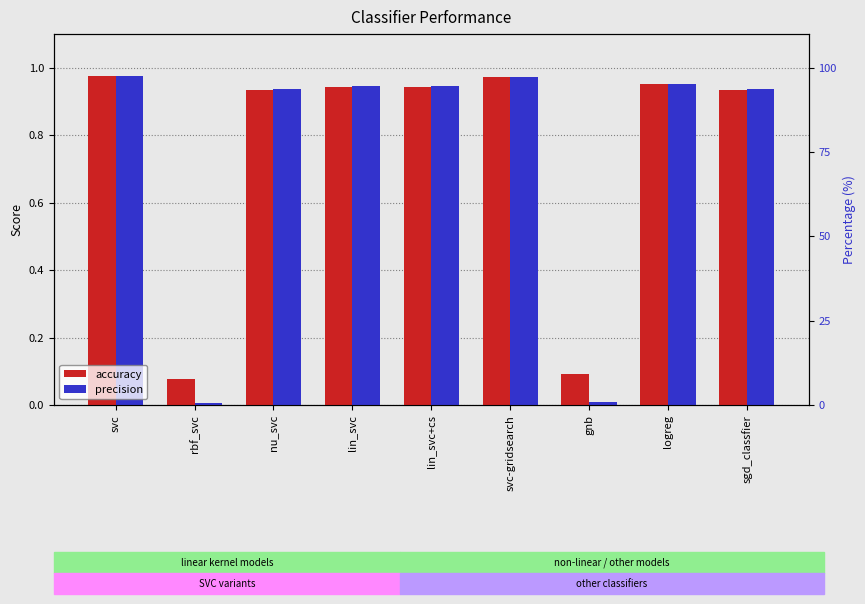

What is the total value across all series at svc-gridsearch?

1.9